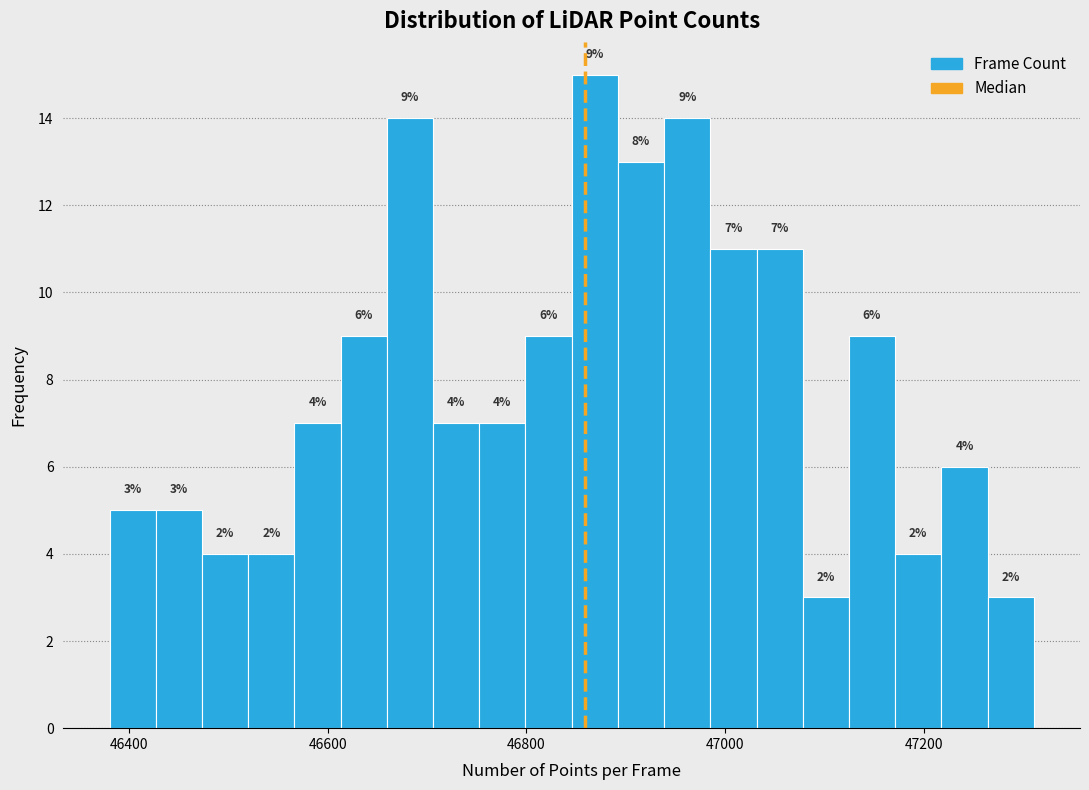

Around what value on the x-axis is the tallest bar? Give the approximate position of its centre, as read against the axis.

46860